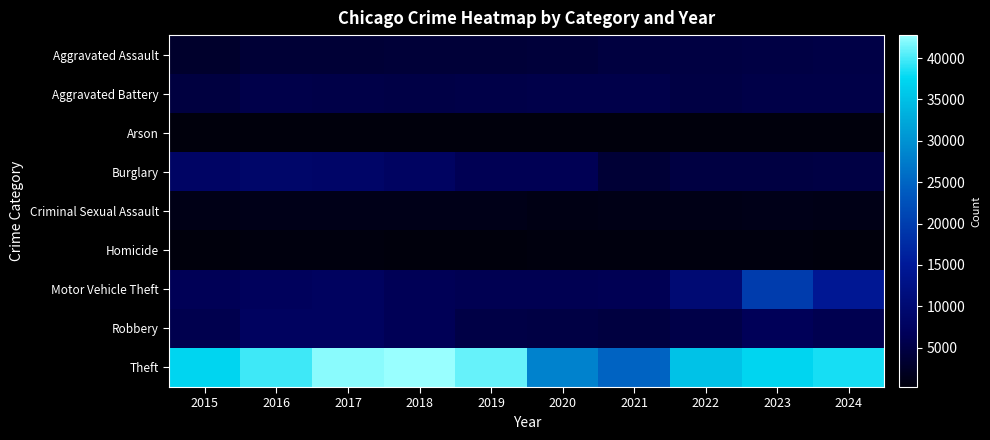

What is the smallest value displayed?

245